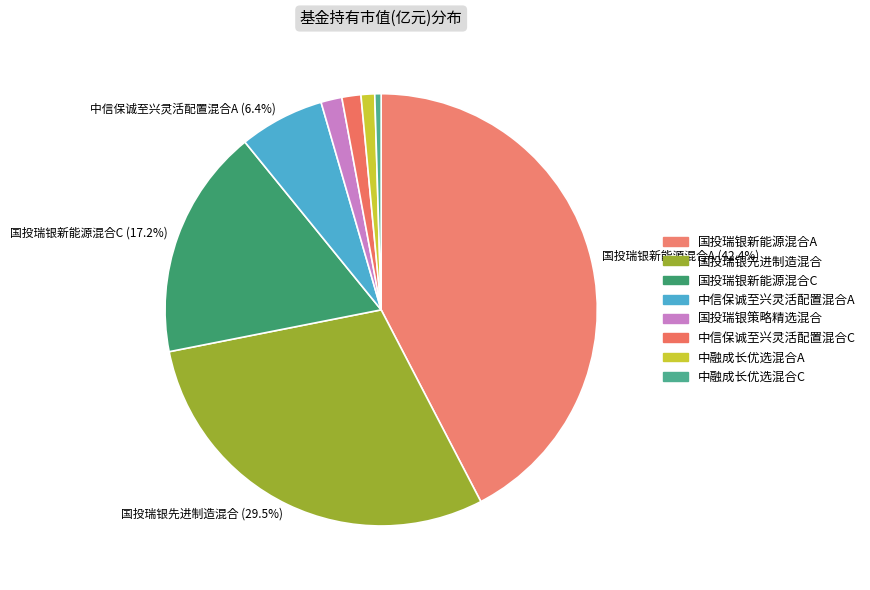

Is there any slice that represents more than half of the pie?

No